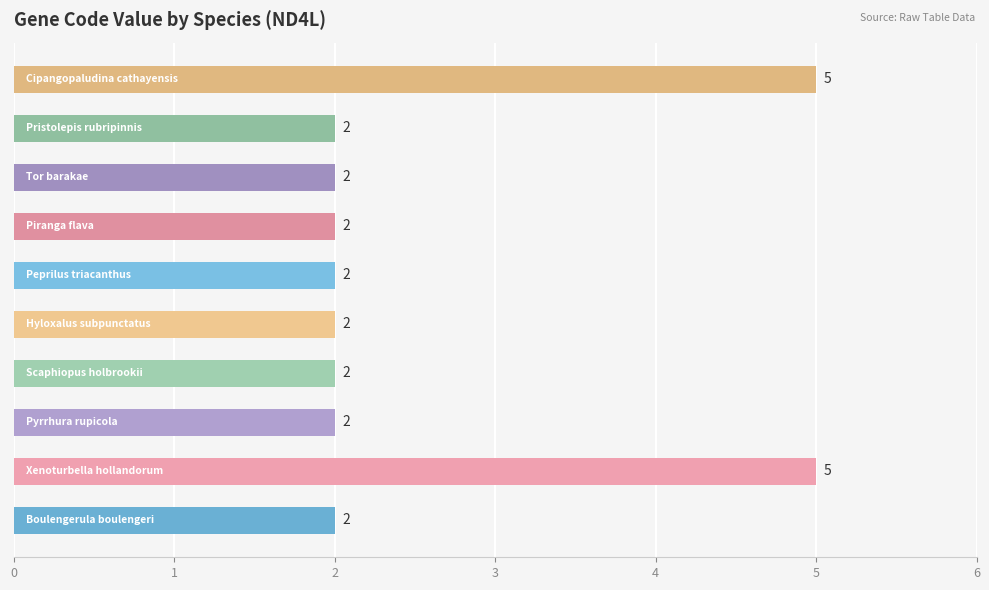

What is the maximum value shown in the chart?

5